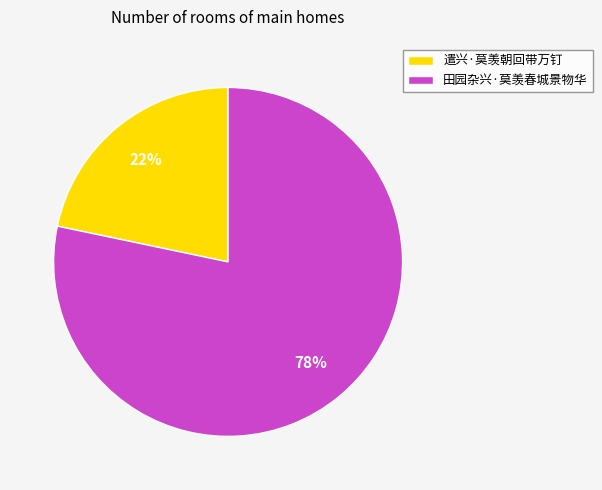

Rank the categories by value from lowest to highest.

遣兴·莫羡朝回带万钉, 田园杂兴·莫羡春城景物华